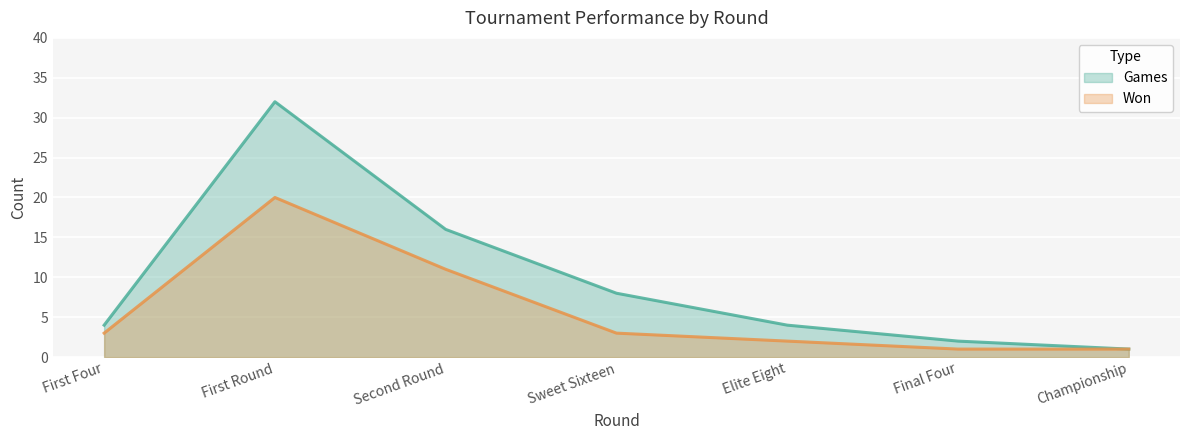

True or false: Won has a value of 1 at Final Four.

True